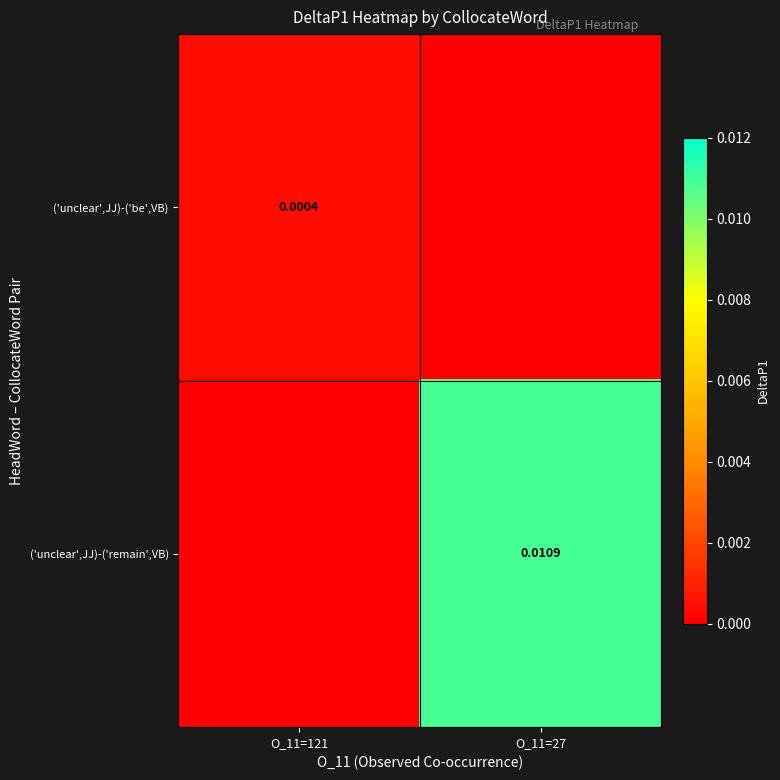

How many values in ('unclear',JJ)-('remain',VB) are above zero?

1